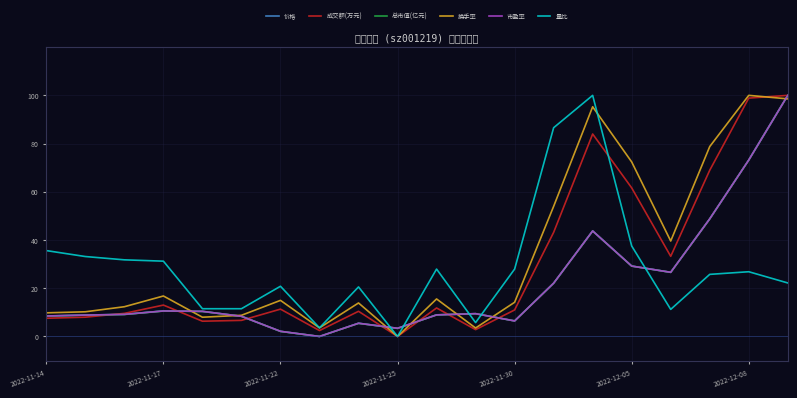

At which category does the chart reach its peak across all series?

19